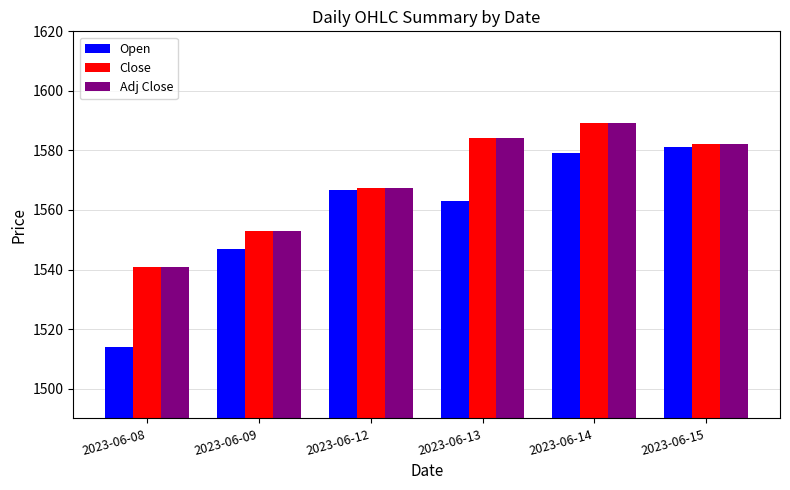

The value of Close at 2023-06-09 is 551.2. True or false?

False